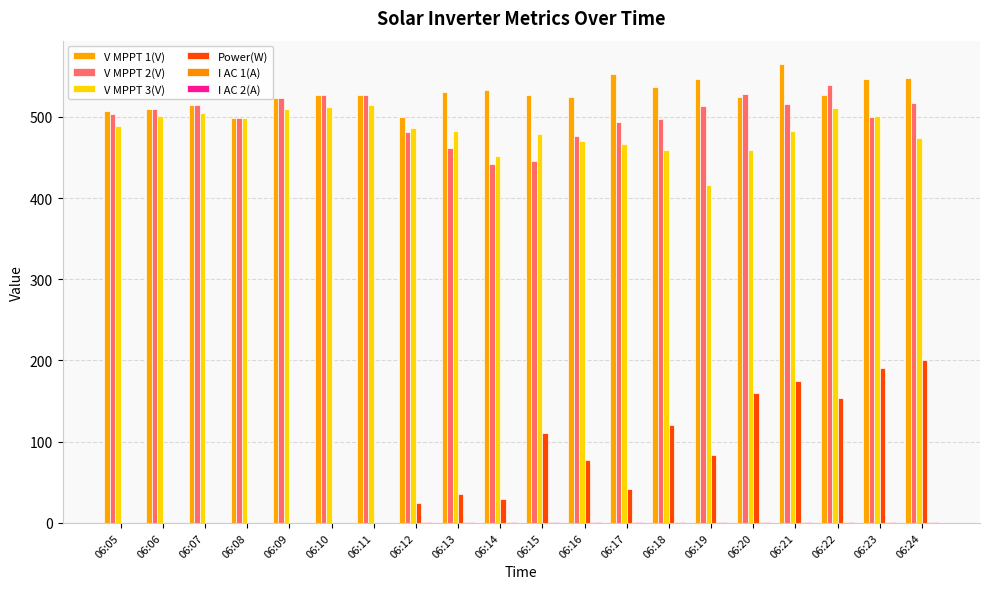

What is the sum of the Power(W) values at 06:10 and 06:24?

200.0